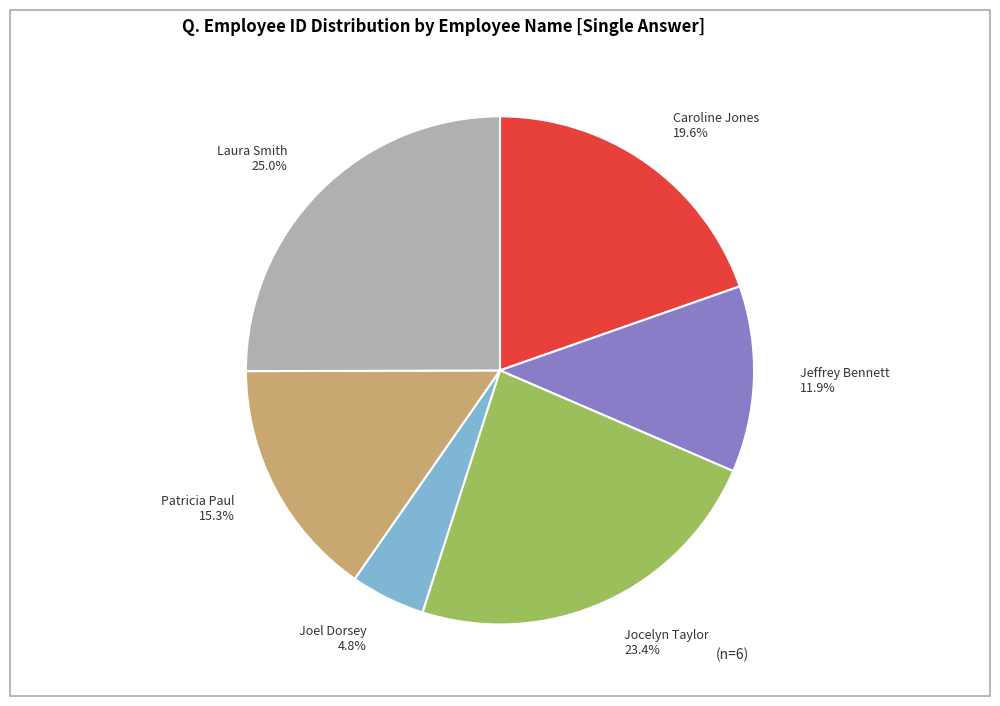

Rank the categories by value from highest to lowest.

Laura Smith, Jocelyn Taylor, Caroline Jones, Patricia Paul, Jeffrey Bennett, Joel Dorsey